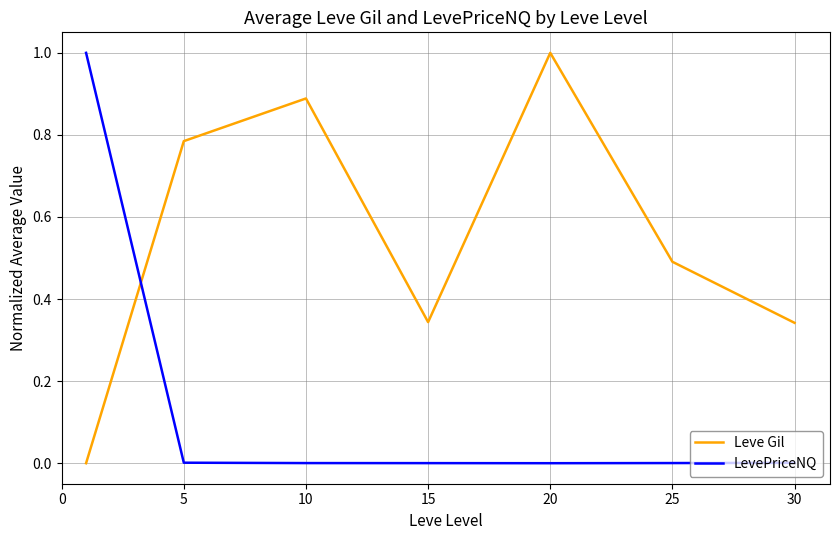

List the series in order of their overall mean, highest first.

Leve Gil, LevePriceNQ